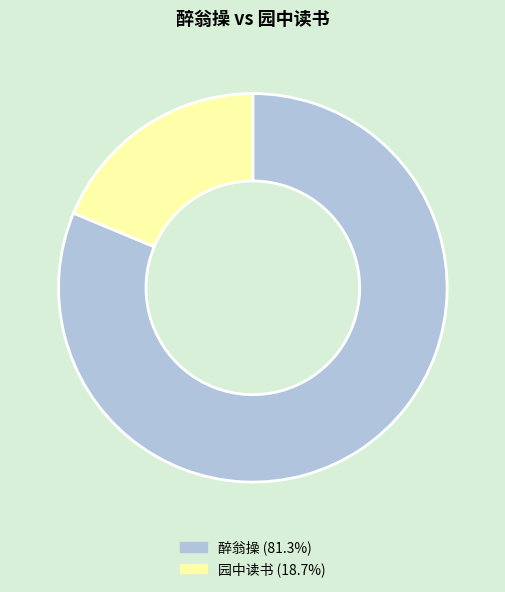

Is there a majority slice in this chart?

Yes